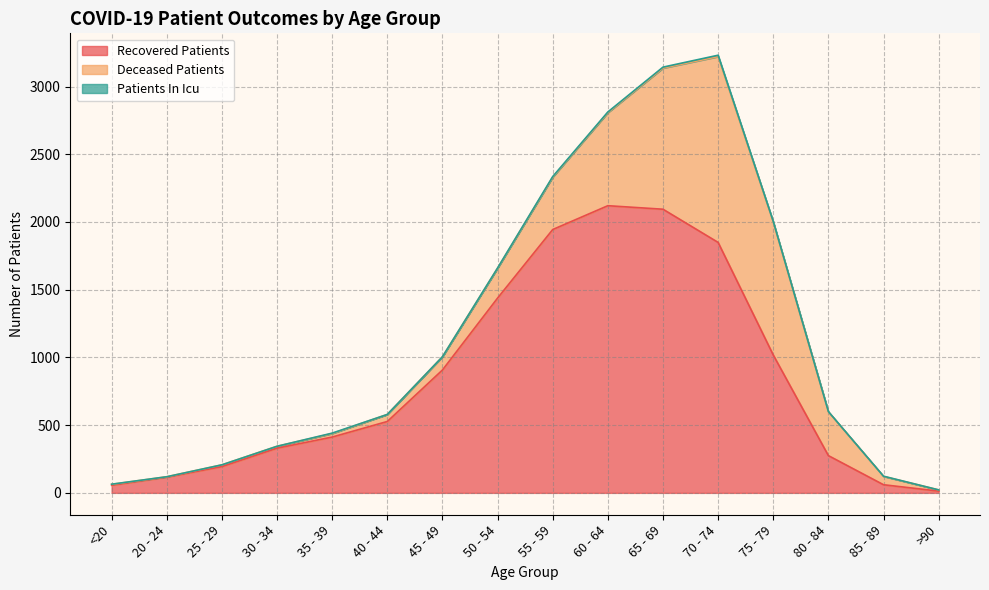

How many distinct data groups are displayed?

3